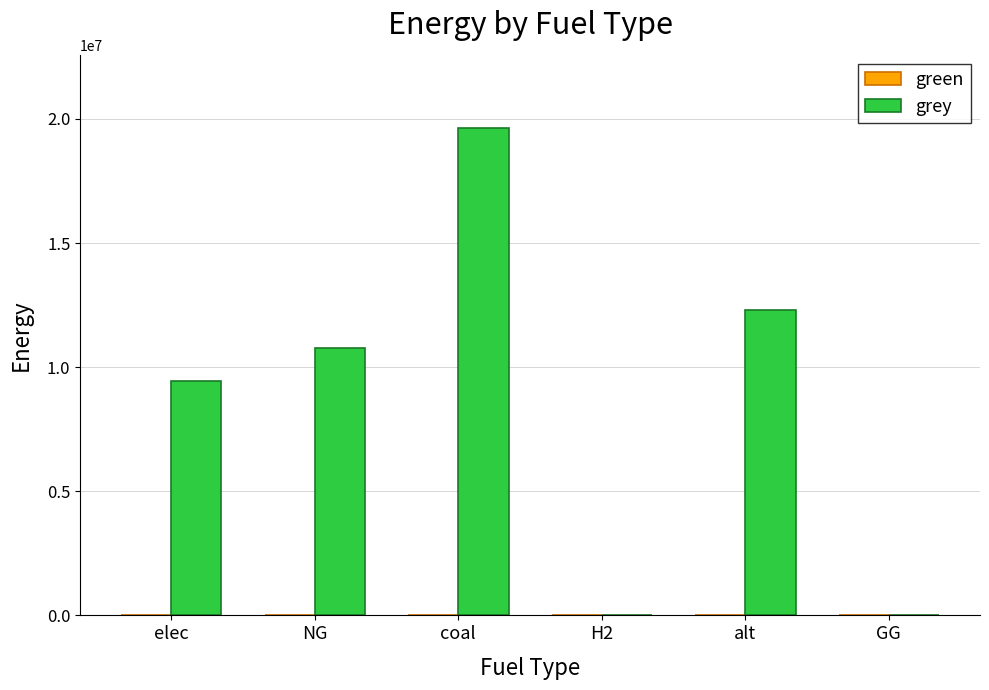

What is the change in value from elec to coal?

+10199575.5